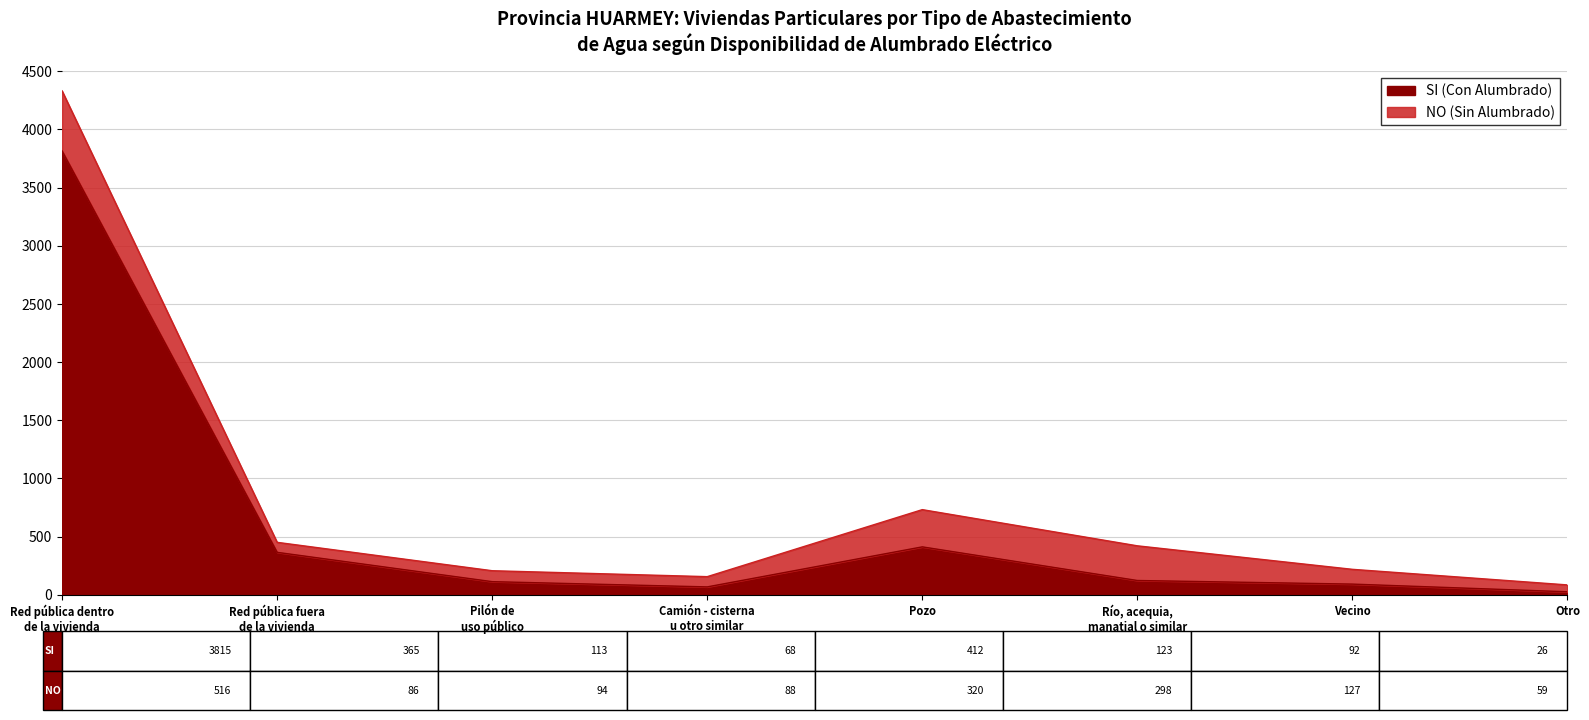

Reading left to right, extract all data points from this chart.

Red pública dentro
de la vivienda=3815	Red pública fuera
de la vivienda=365	Pilón de
uso público=113	Camión - cisterna
u otro similar=68	Pozo=412	Río, acequia,
manatial o similar=123	Vecino=92	Otro=26